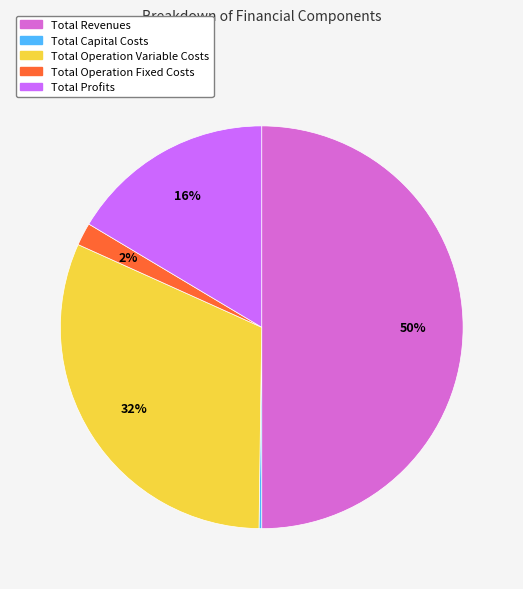

Which slice is the largest?

Total Revenues